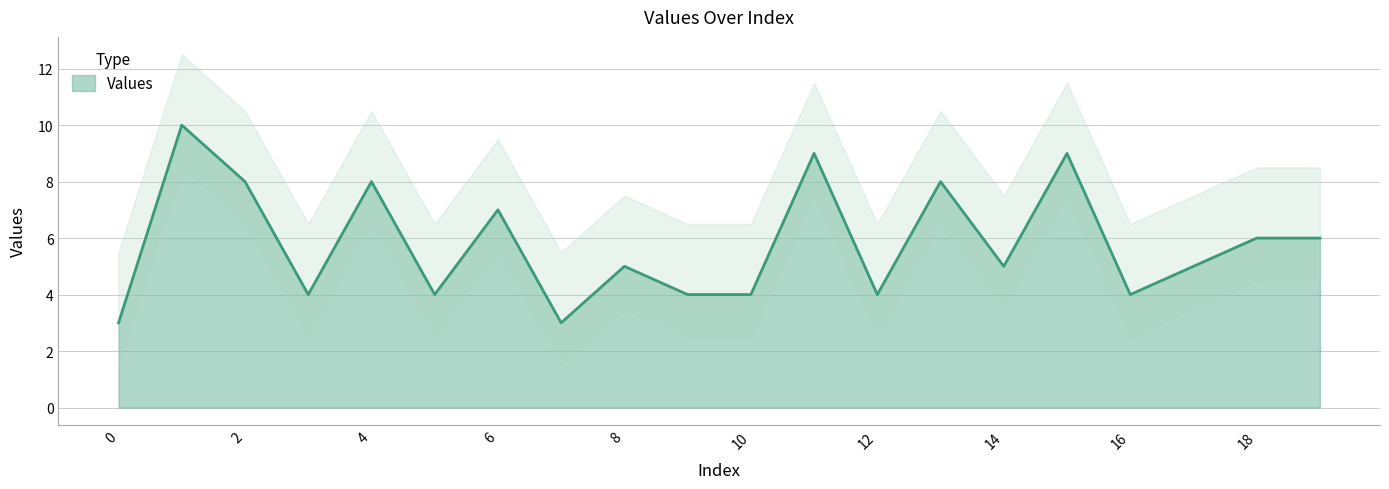

What is the sum of all values?

116